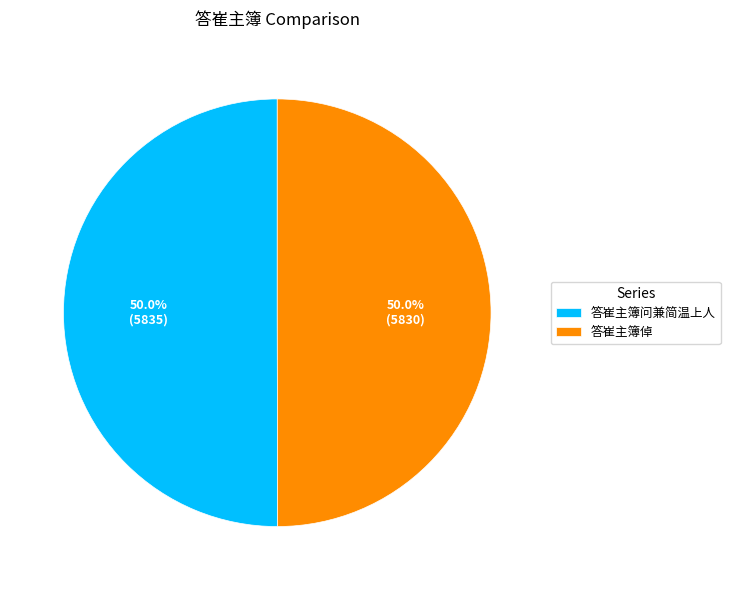

True or false: 答崔主簿倬 accounts for 59% of the total.

False